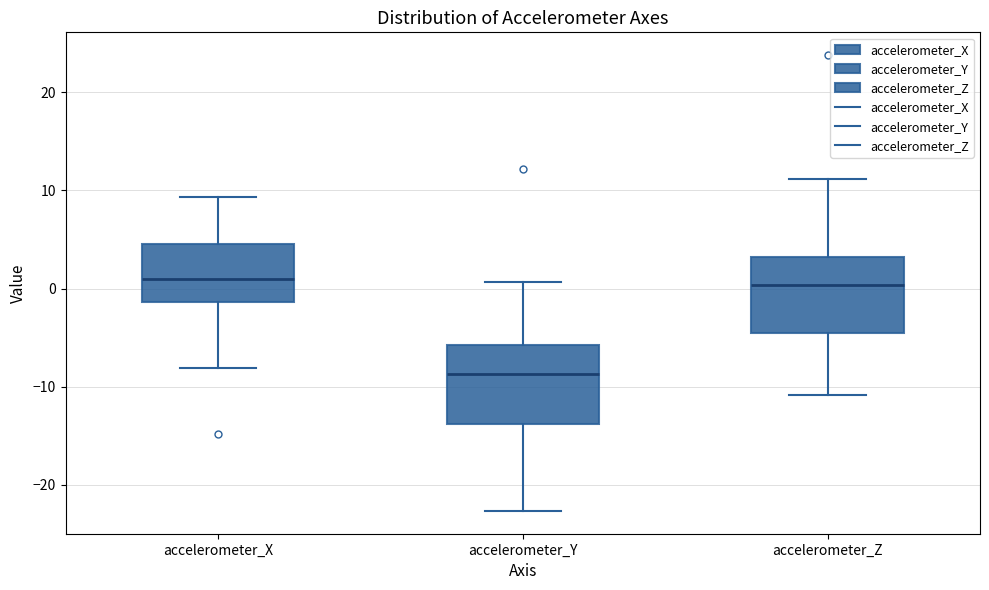

Reading left to right, transcribe this box plot: for each box, give where its median line is, the range the box spans, and where its two whiskers end, as read against the y-axis. The values are not printed on the chart, so give them approximately, as read against the axis.

accelerometer_X: median 1, box -1 to 5, whiskers -8 to 9
accelerometer_Y: median -9, box -14 to -6, whiskers -23 to 1
accelerometer_Z: median 0, box -4 to 3, whiskers -11 to 11